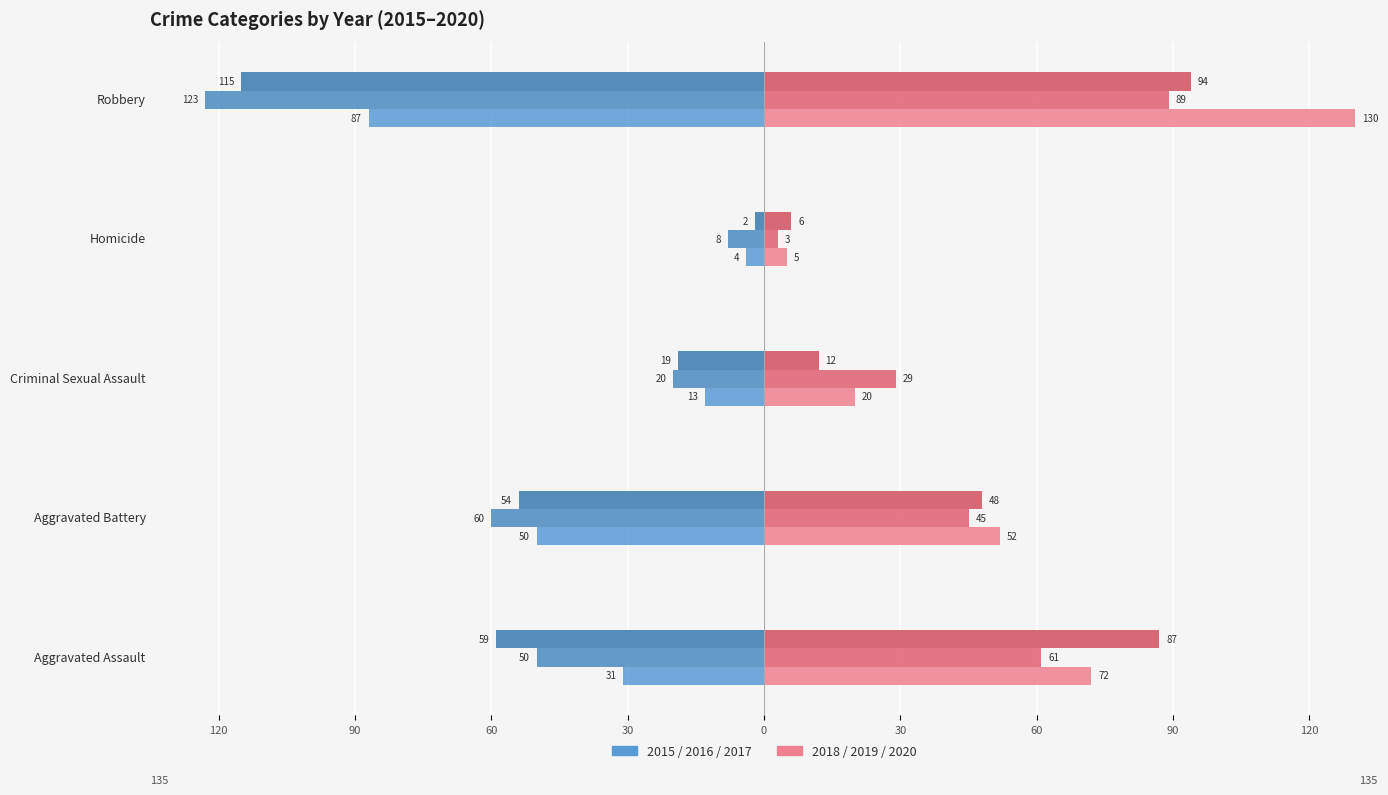

The value of Year 2020 at Homicide is 1. True or false?

False